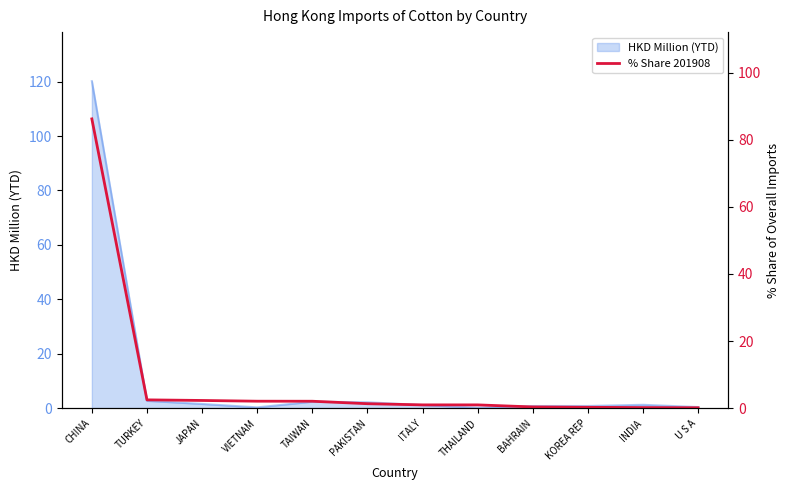

What is the label of the 12th point from the right?

CHINA